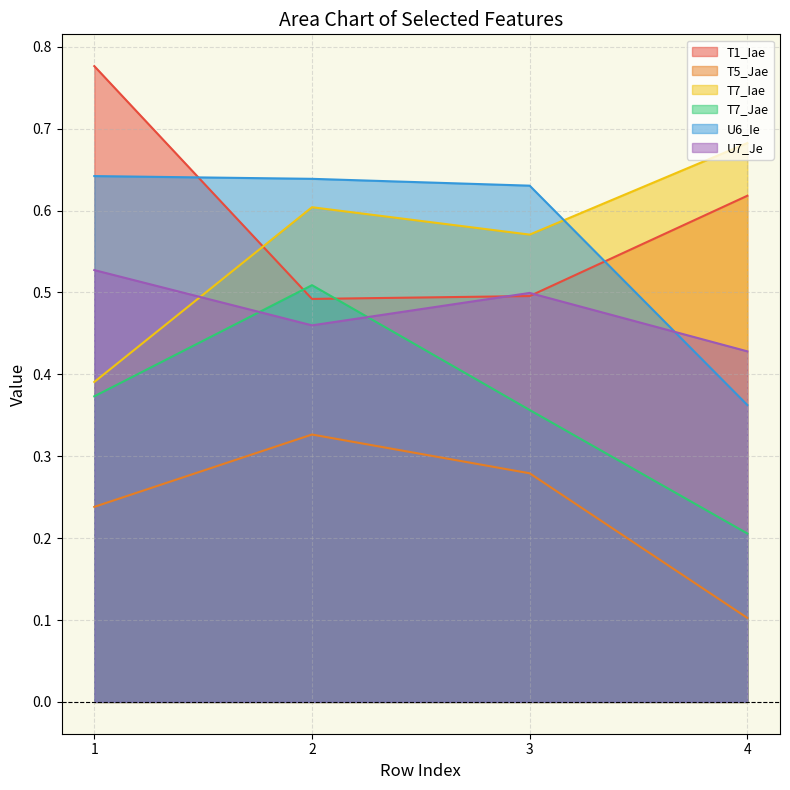

In T5_Jae, how many points are higher than both neighbors (excluding endpoints)?

1